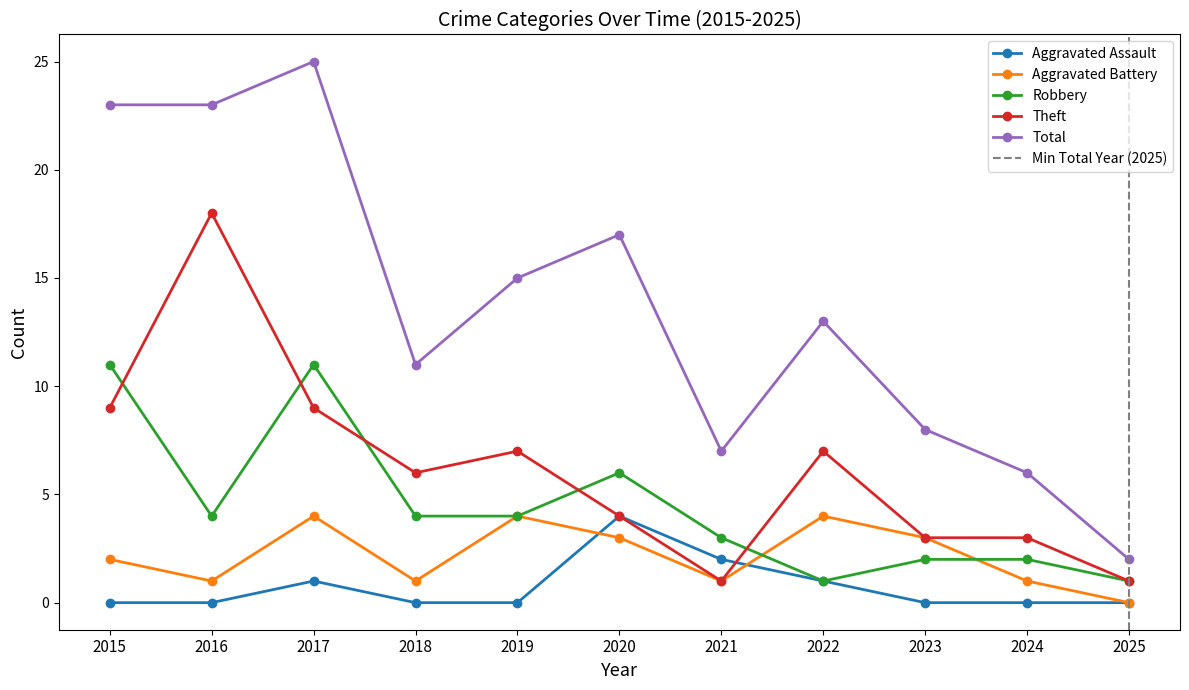

Reading left to right, extract all data points from this chart.

Aggravated Assault: 2015=0	2016=0	2017=1	2018=0	2019=0	2020=4	2021=2	2022=1	2023=0	2024=0	2025=0
Aggravated Battery: 2015=2	2016=1	2017=4	2018=1	2019=4	2020=3	2021=1	2022=4	2023=3	2024=1	2025=0
Robbery: 2015=11	2016=4	2017=11	2018=4	2019=4	2020=6	2021=3	2022=1	2023=2	2024=2	2025=1
Theft: 2015=9	2016=18	2017=9	2018=6	2019=7	2020=4	2021=1	2022=7	2023=3	2024=3	2025=1
Total: 2015=23	2016=23	2017=25	2018=11	2019=15	2020=17	2021=7	2022=13	2023=8	2024=6	2025=2